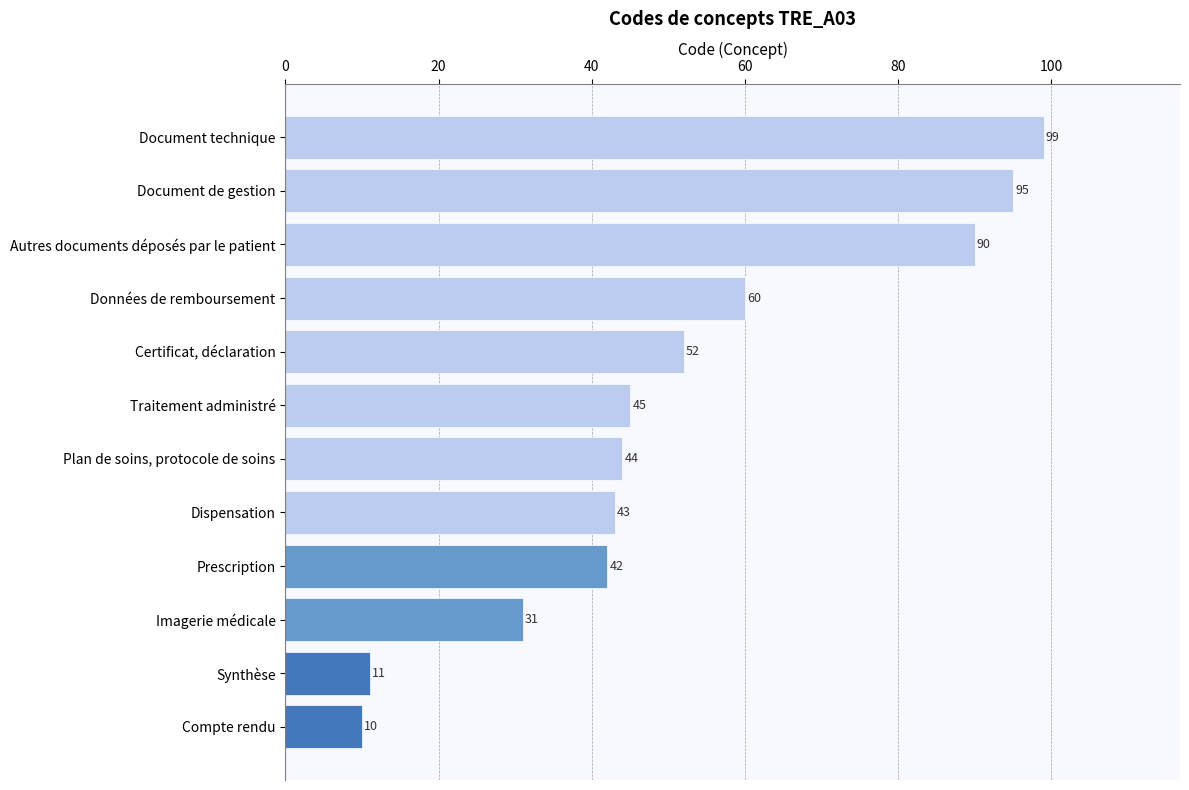

What is the difference between the maximum and second lowest values?

88